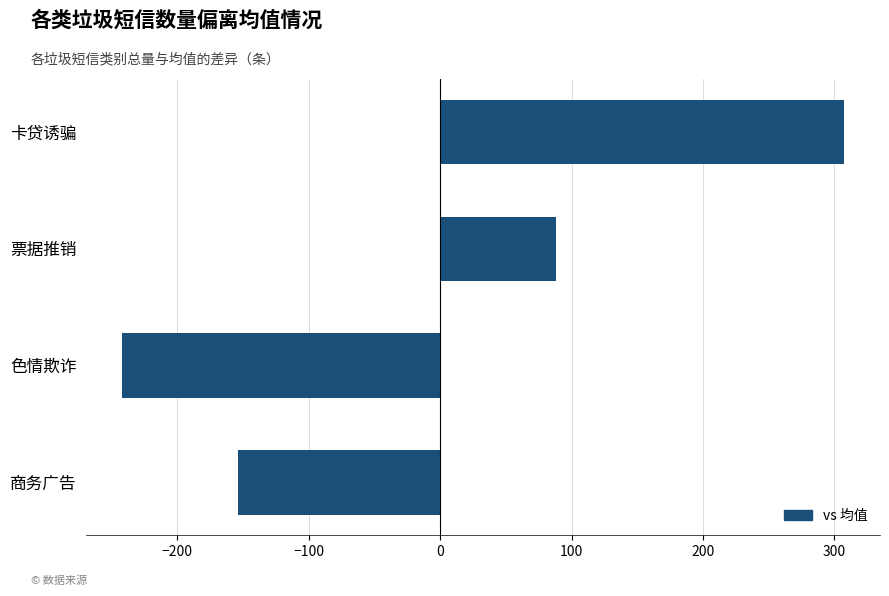

How many bars are there in total?

4